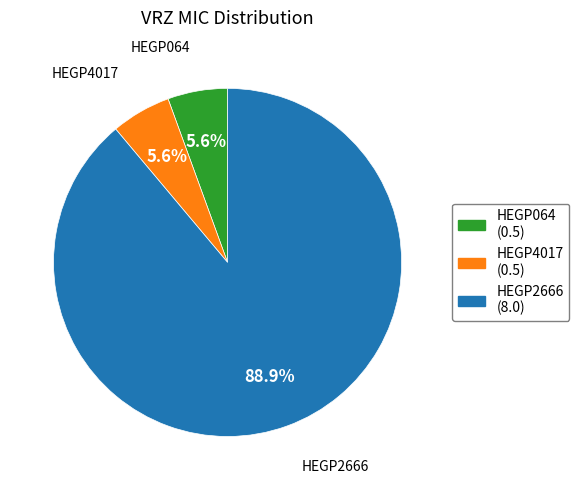

Does HEGP2666 represent more than half of the total?

Yes